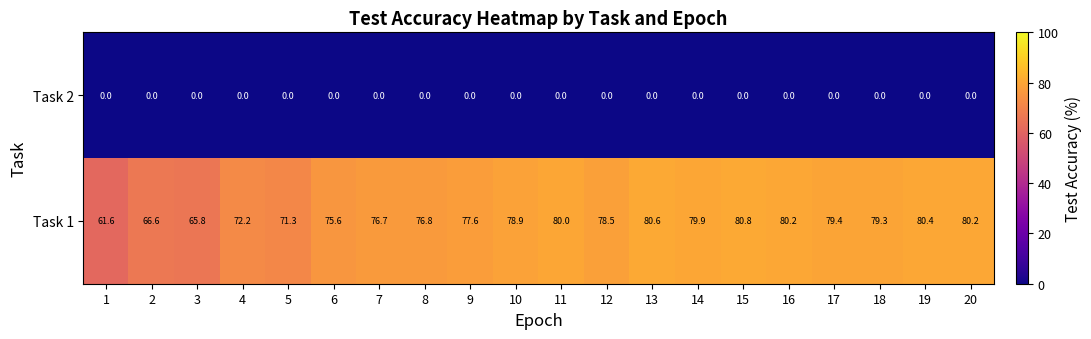

Which series has the largest range (max minus min)?

Task 1